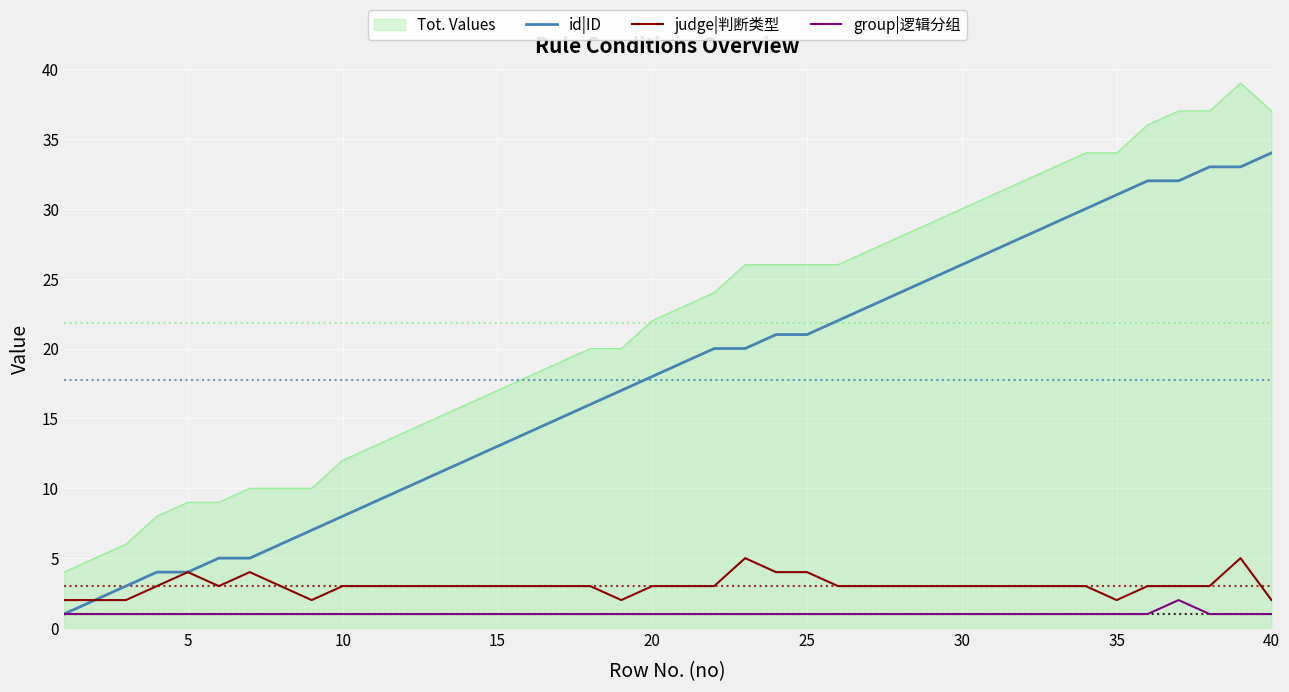

Rank the series by their maximum value, from lowest to highest.

group|逻辑分组, judge|判断类型, id|ID, Tot. Values